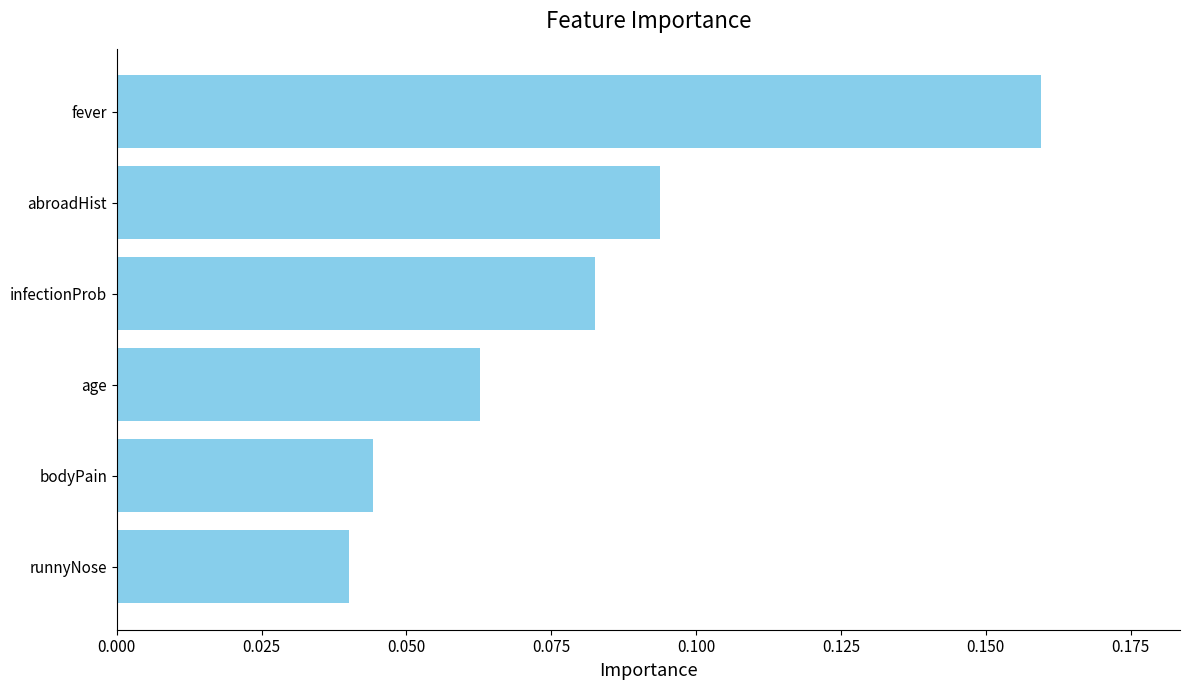

At which label is the value closest to 0?

runnyNose